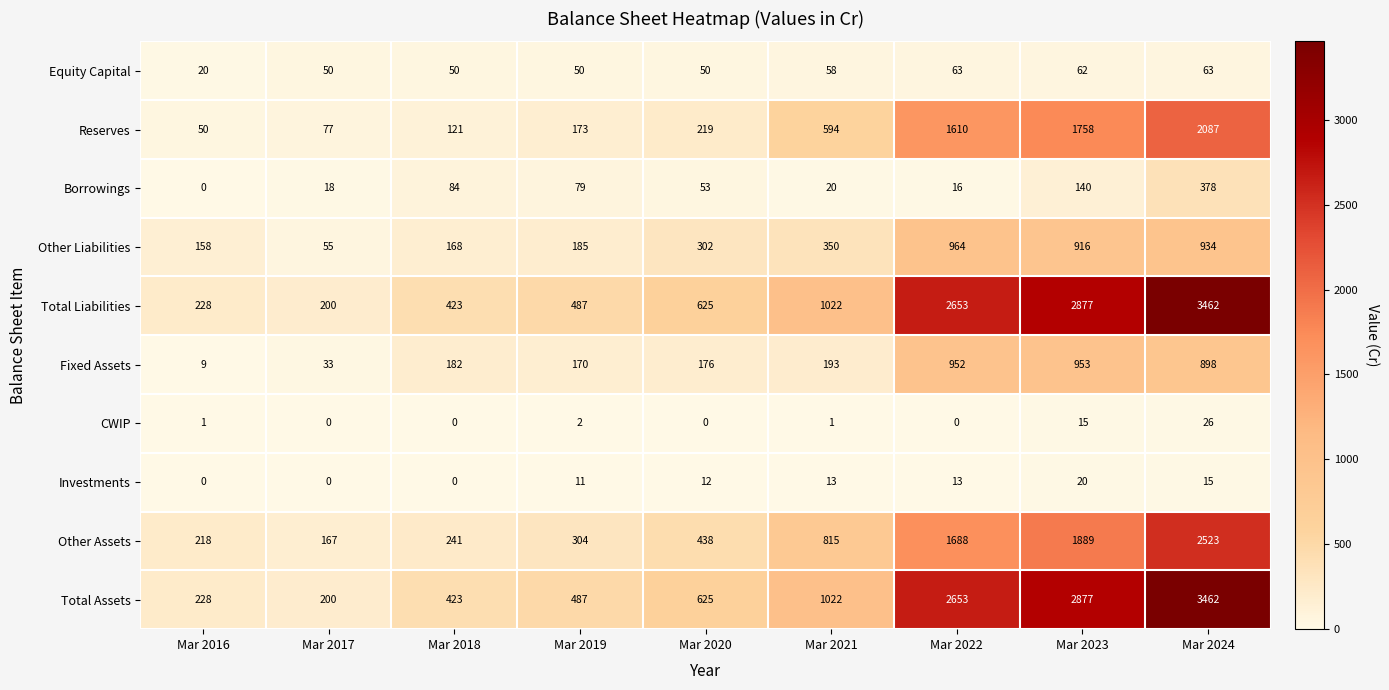

At which label does Borrowings first exceed 53?

Mar 2018